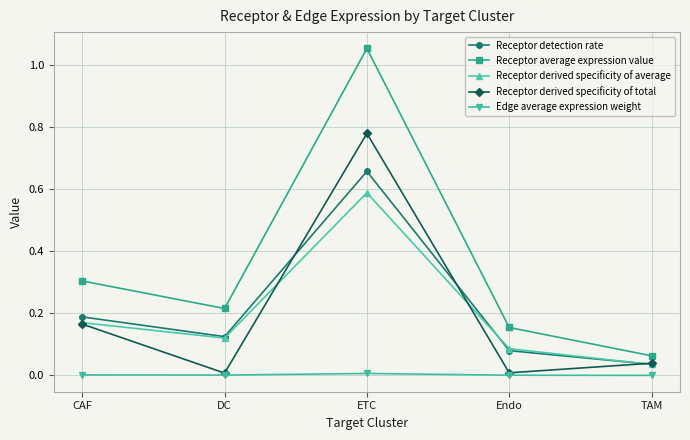

What is the label of the 2nd point from the right?

Endo